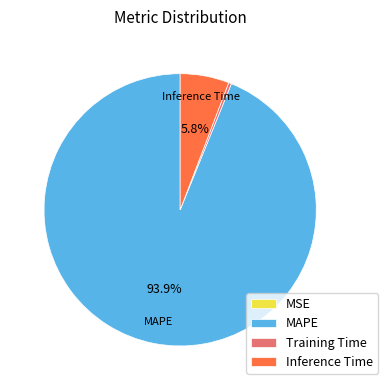

Between MAPE and Training Time, which is larger?

MAPE